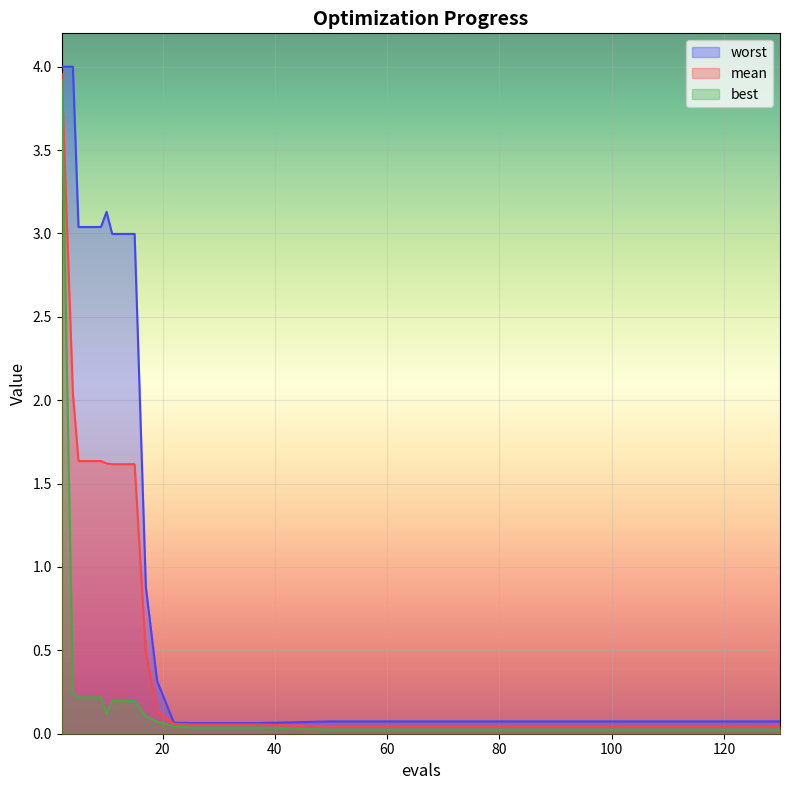

What is the sum of the best values at 70 and 5?

0.2